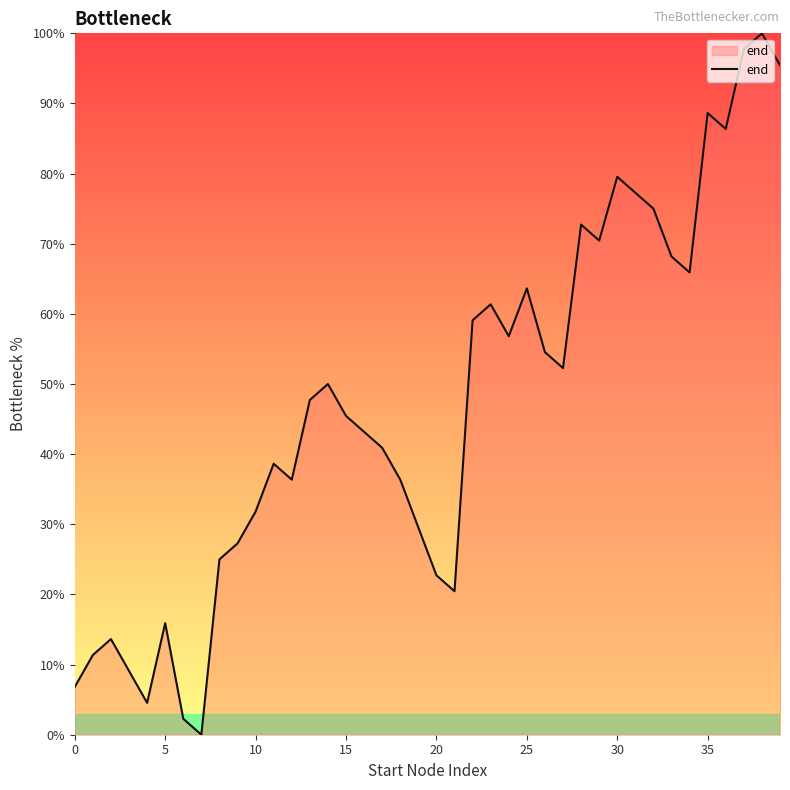

How many interior local valleys (lower than both neighbors) does the data have?

9